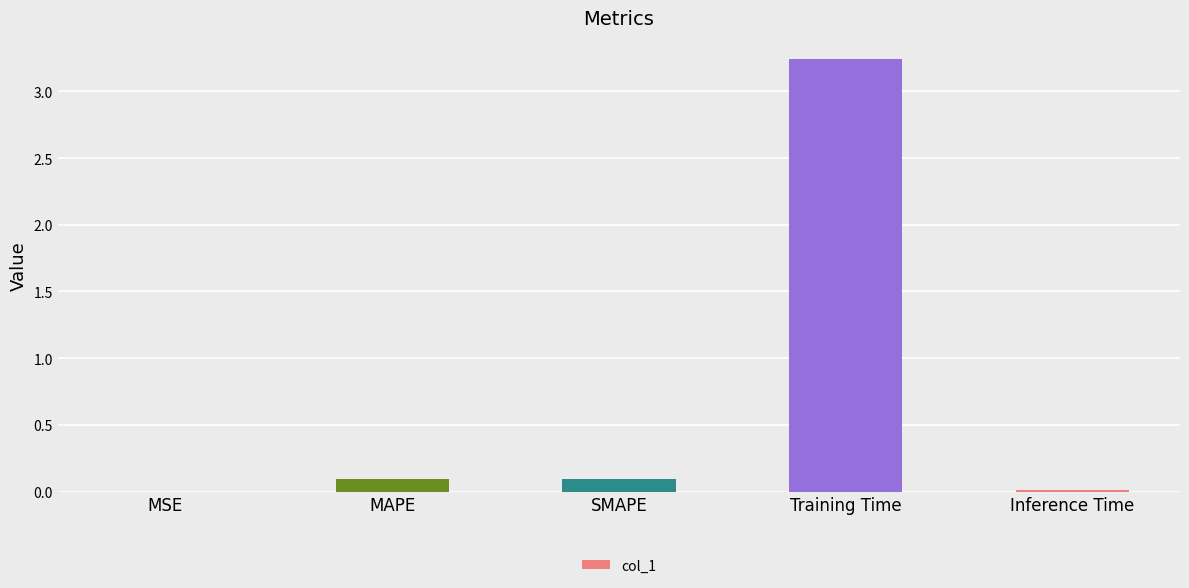

True or false: the data shows 0.1 at SMAPE.

True